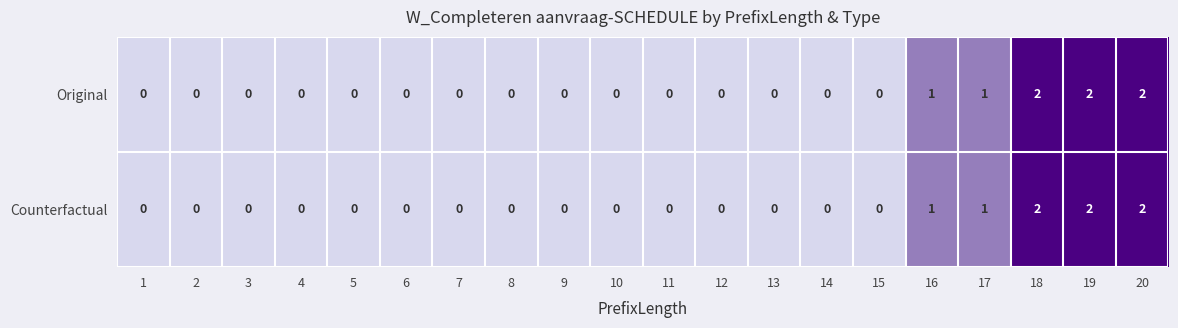

How many Original values are between 0 and 1?

17